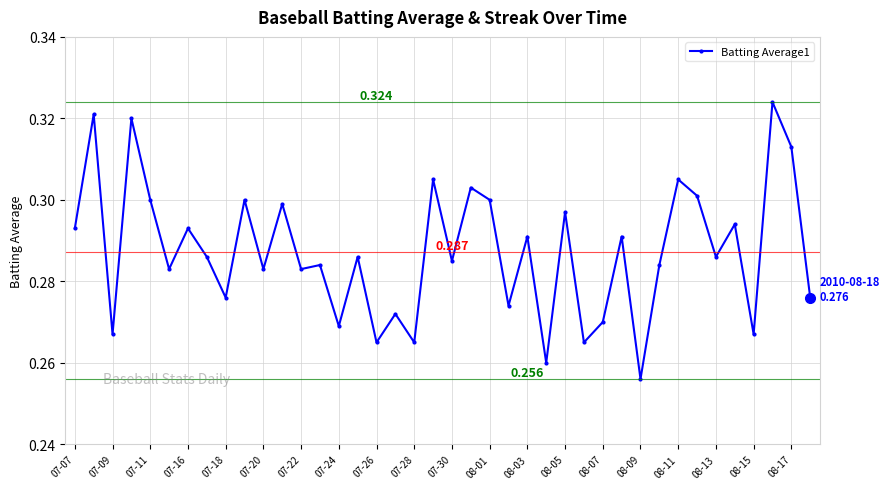

True or false: the data has more than 2 interior local peaks.

True